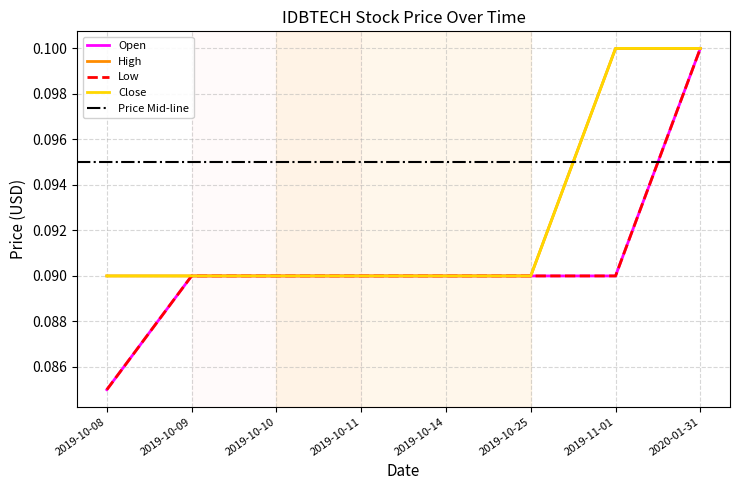

Count the low values in the range 0 to 1.

8